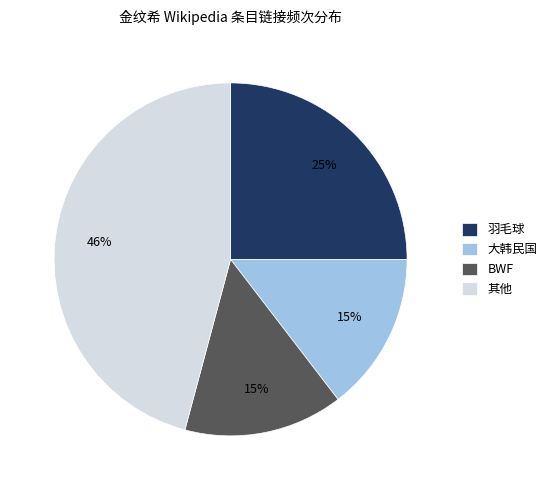

To the nearest percent, what is the difference between the largest and smallest slice percentages?

31%